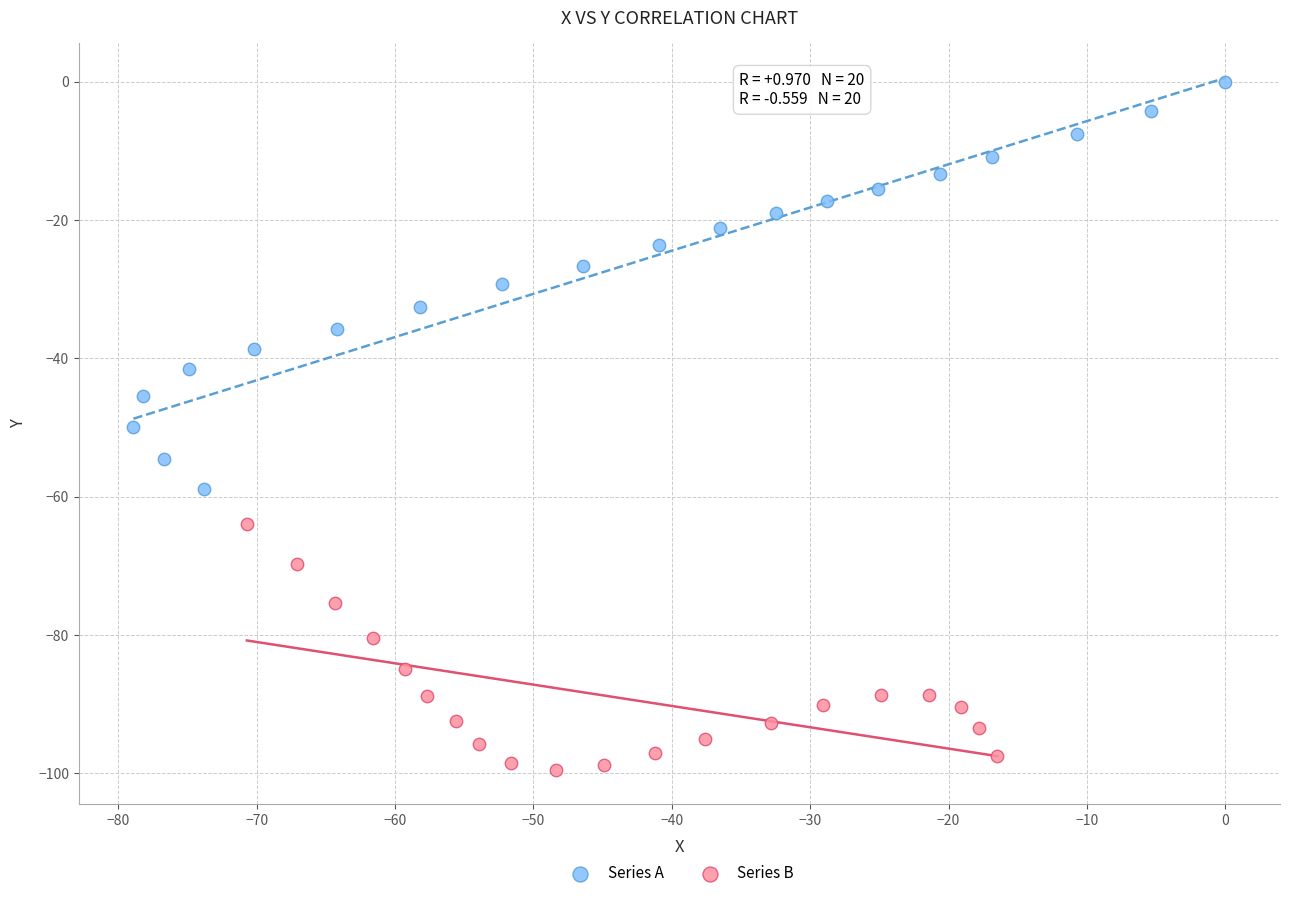

Which series contains the lowest Y value?

Series B